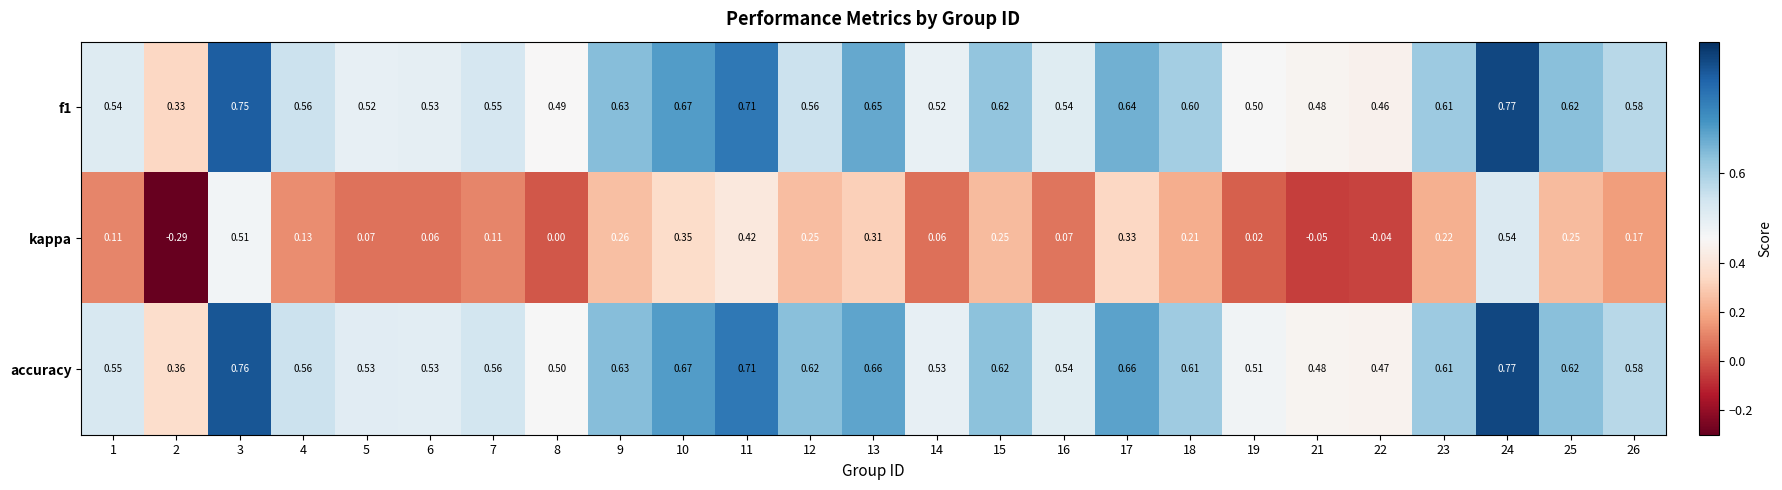

Which series has the largest range (max minus min)?

kappa